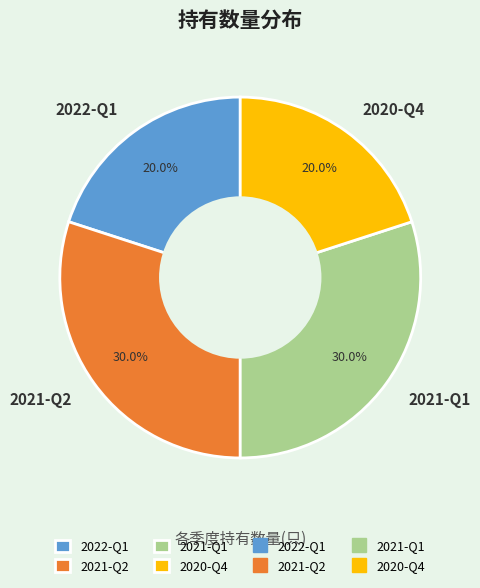

True or false: 2022-Q1 accounts for 20% of the total.

True